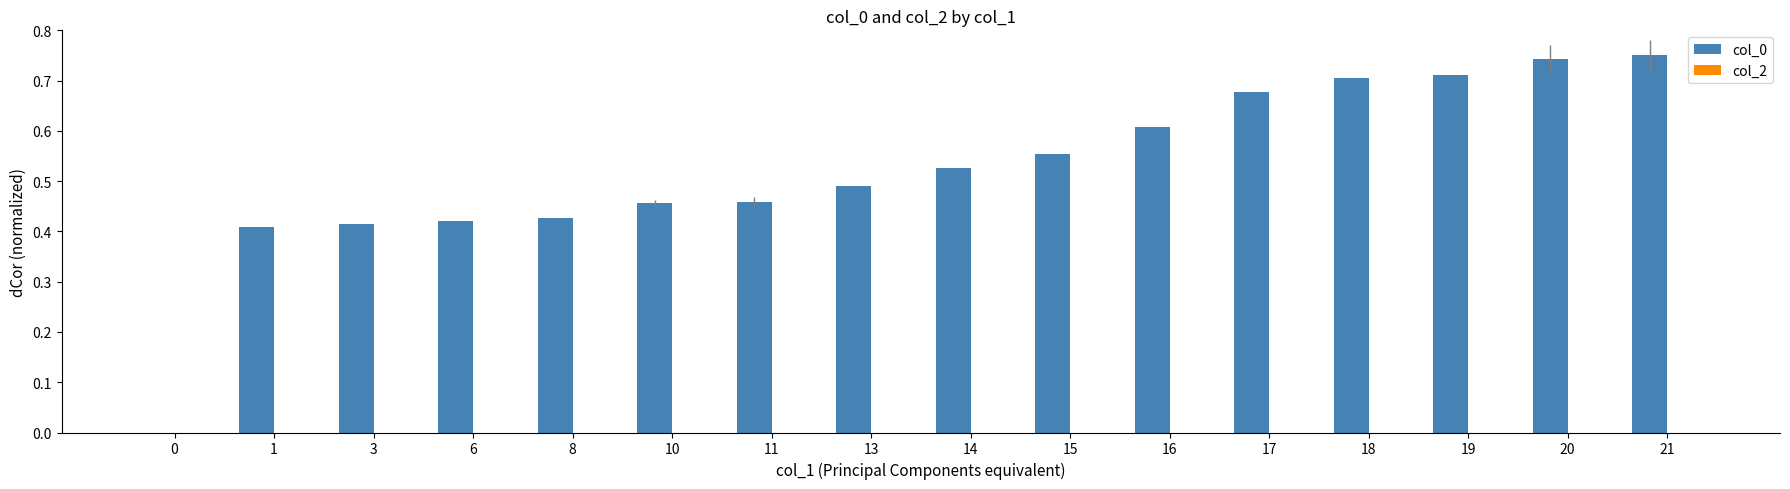

Which has a higher value, 16 or 21?

21